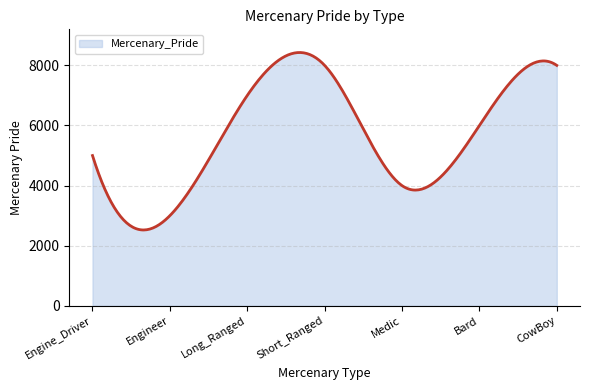

What is the difference between the maximum and minimum values?

5905.1